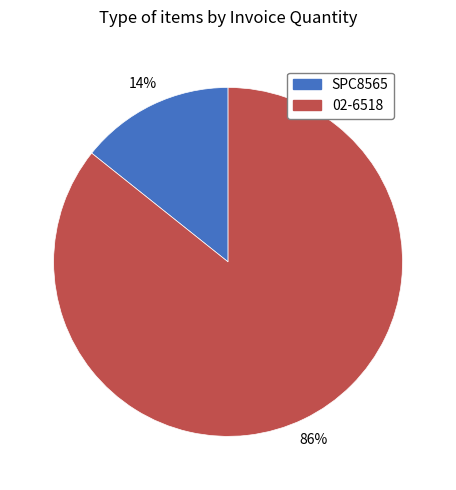

Count the number of slices in the pie.

2